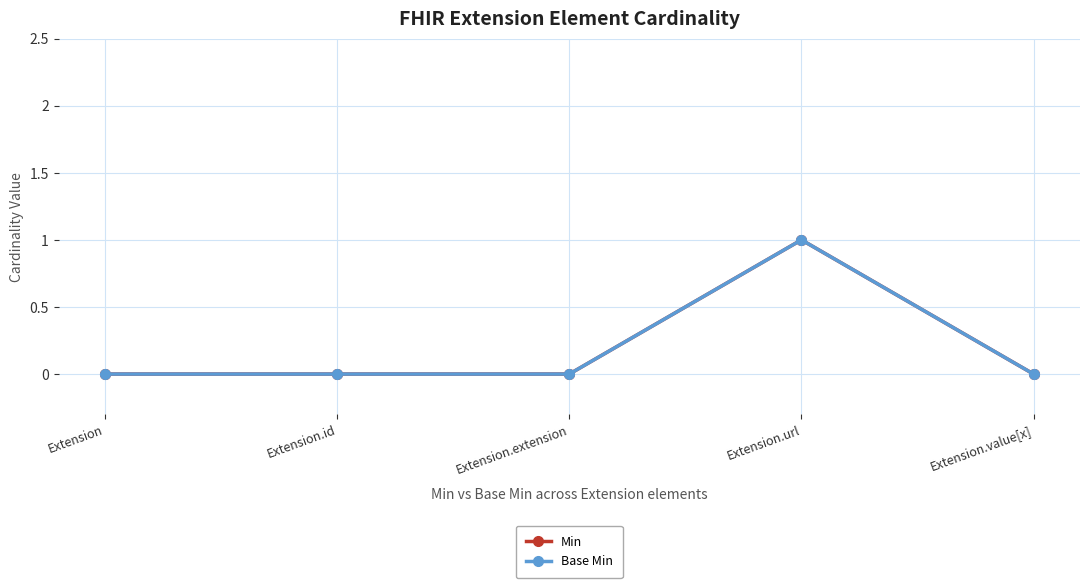

Rank the series by their maximum value, from highest to lowest.

Min, Base Min